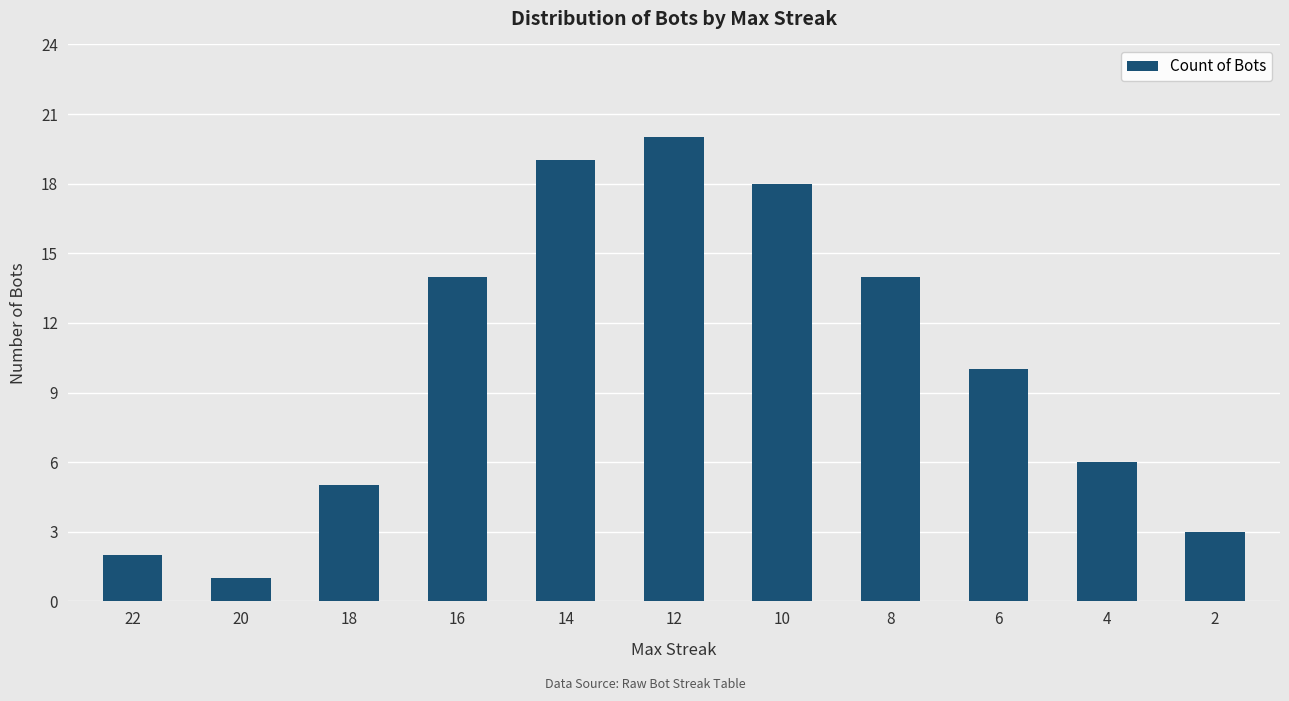

What is the value of the 11th bar from the left?

3